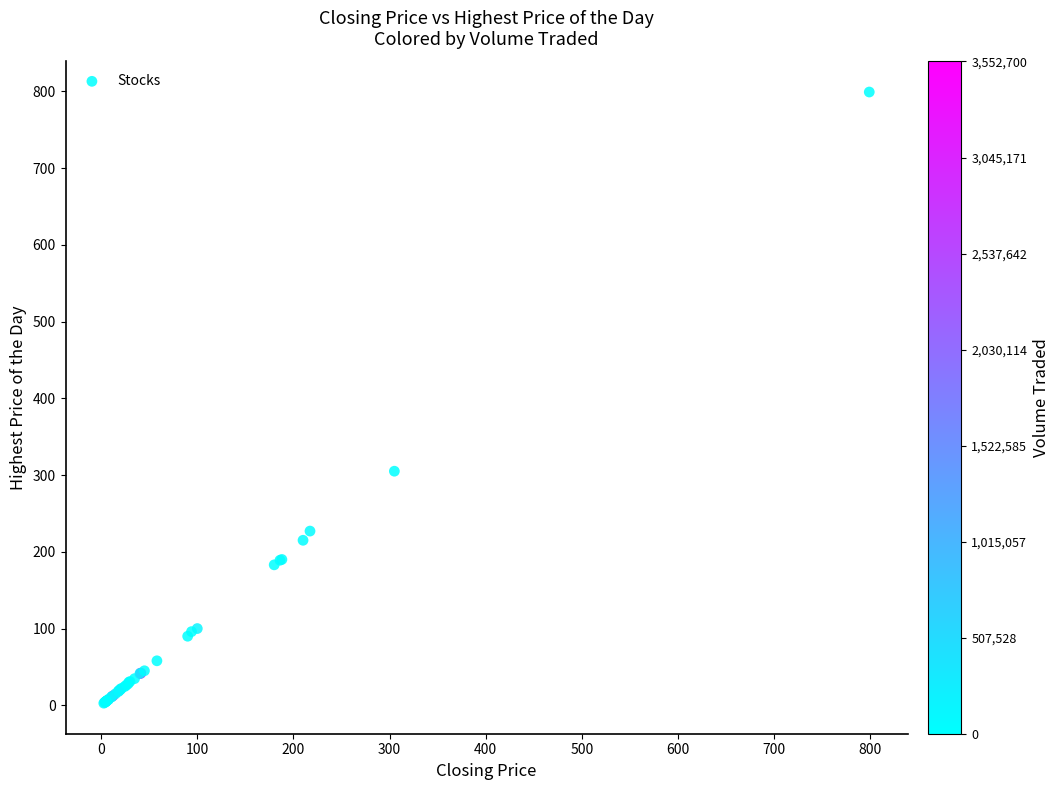

What Y value in the scatter plot is closest to 400?

305.0